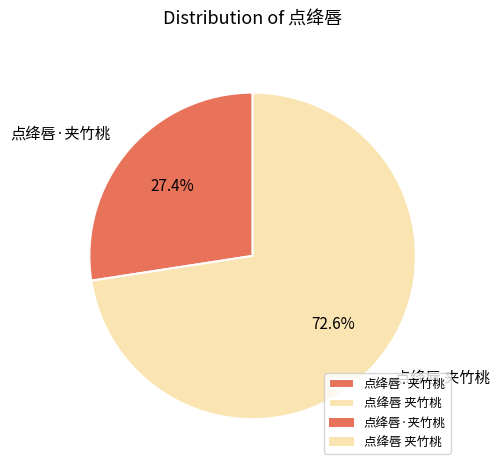

What percentage is the 点绛唇·夹竹桃 slice, to the nearest percent?

27%